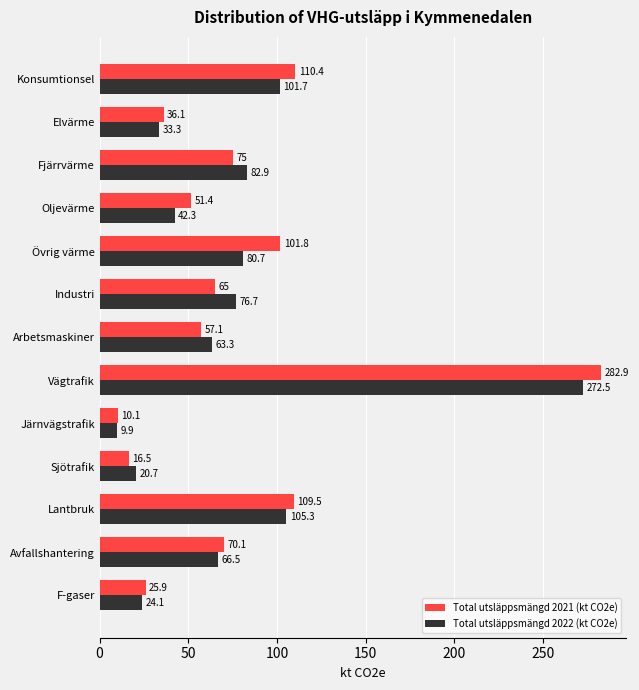

At which category does the chart reach its peak across all series?

Vägtrafik